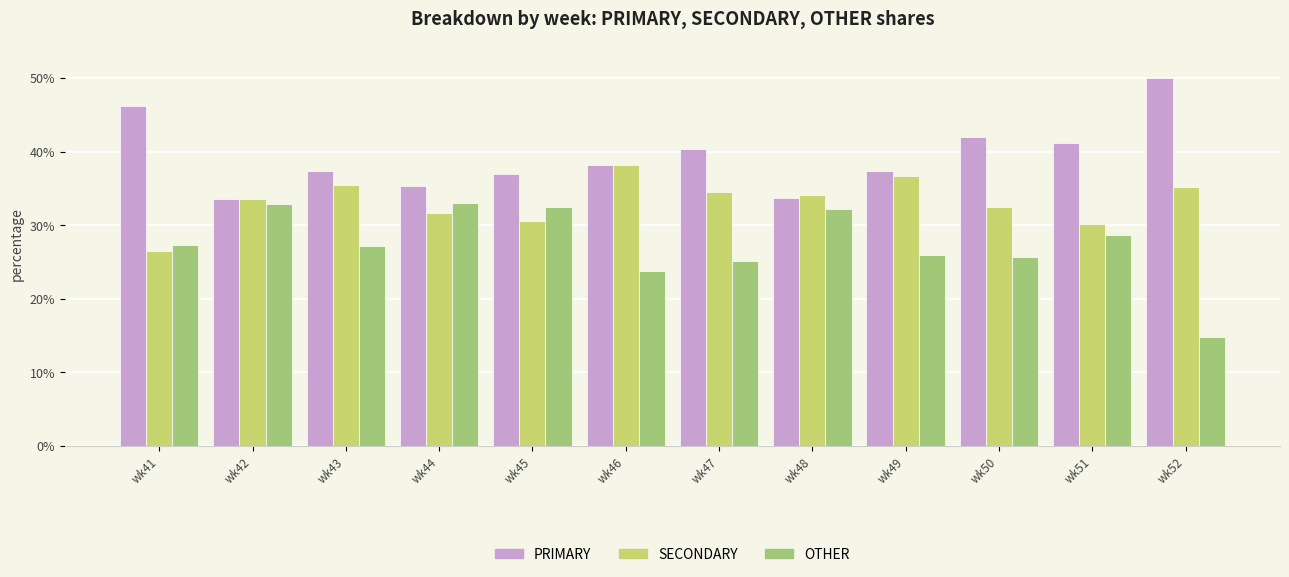

What is the lowest value of the SECONDARY series?

26.5